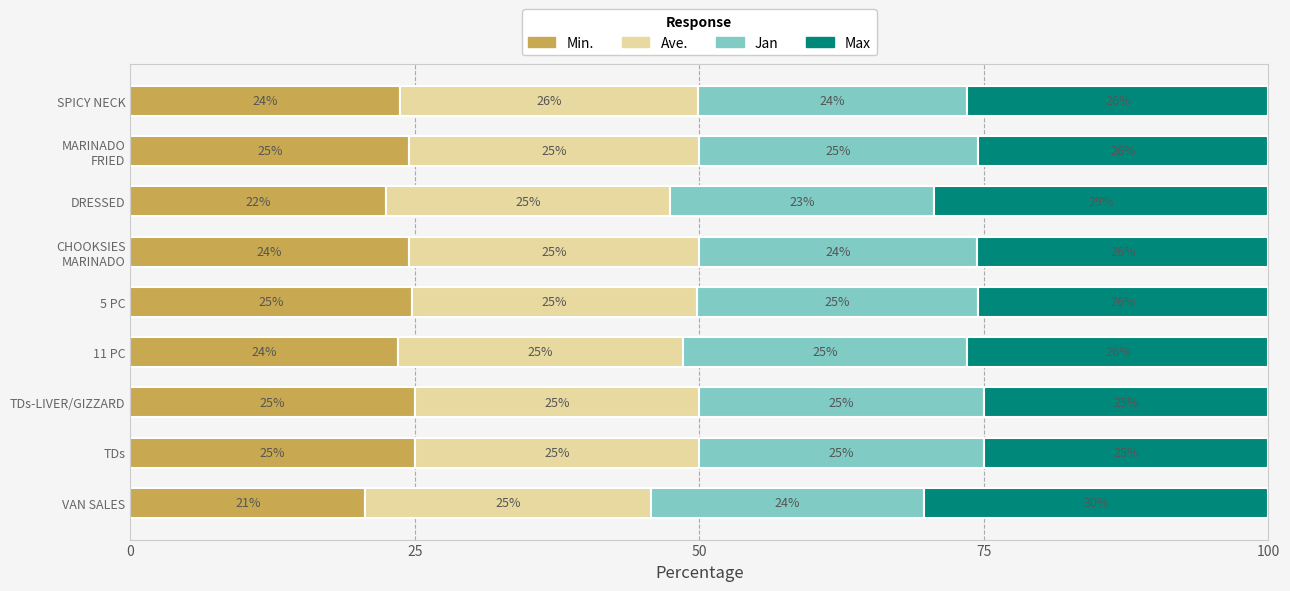

The value of Min. at 11 PC is 23.5. True or false?

True